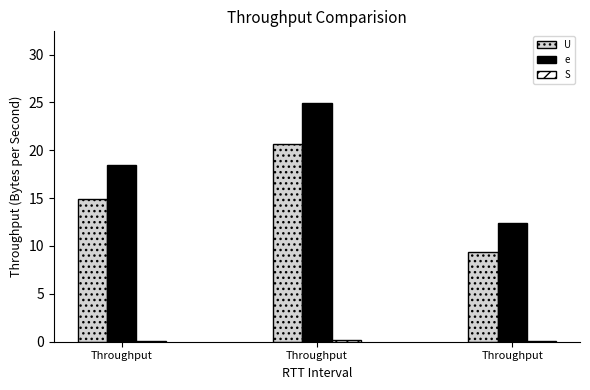

At how many categories does at least one series exceed 17?

2